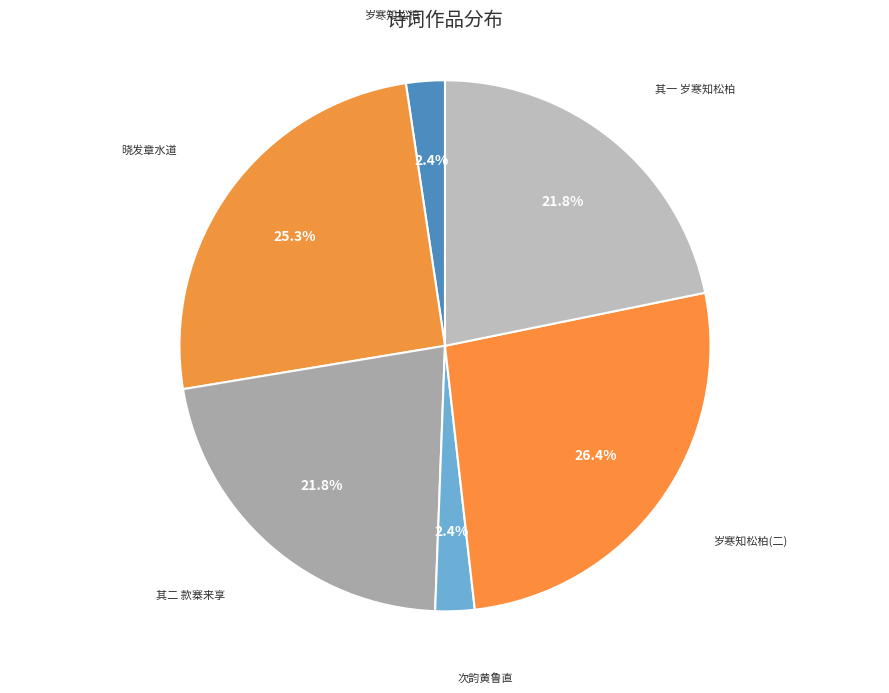

What is the largest slice in the pie chart?

岁寒知松柏(二)